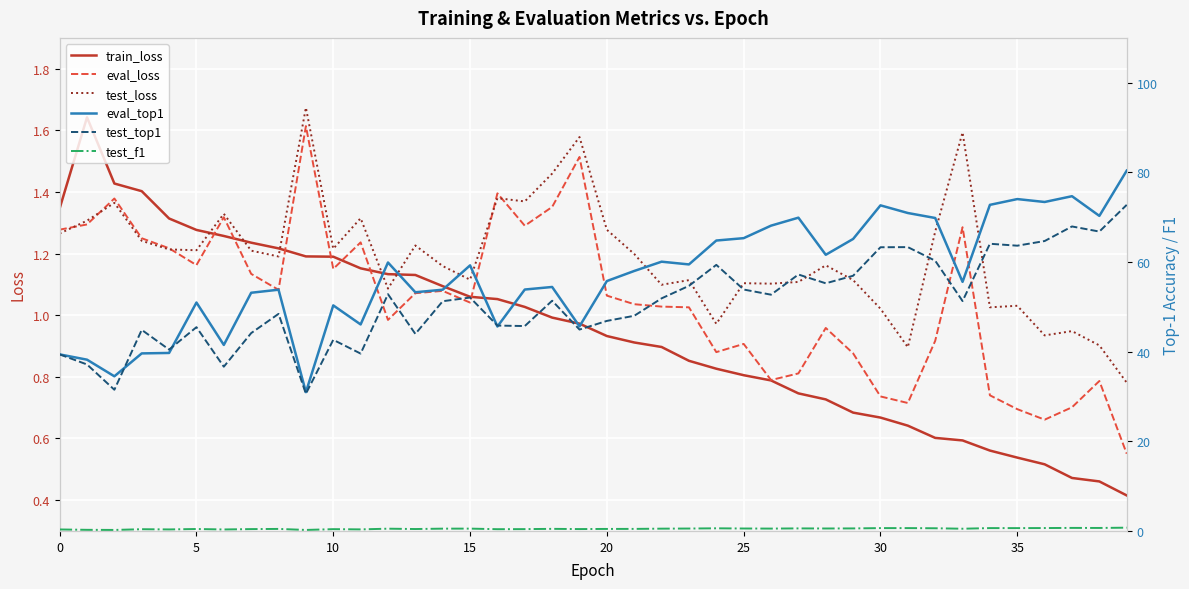

What are all the series names shown in the legend?

train_loss, eval_loss, test_loss, eval_top1, test_top1, test_f1